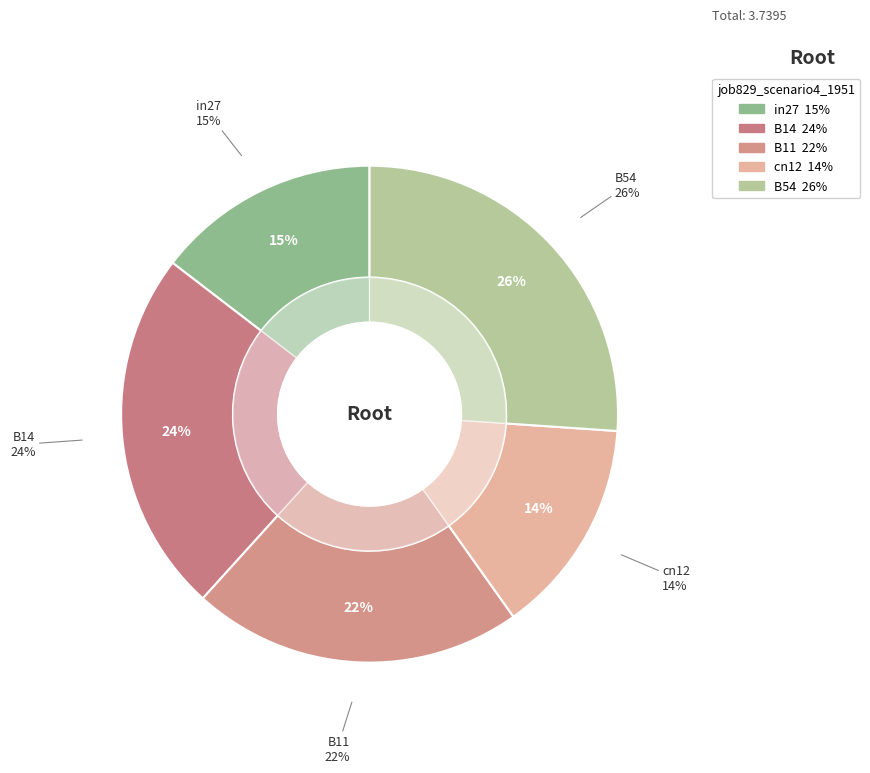

How many slices are in this pie chart?

5